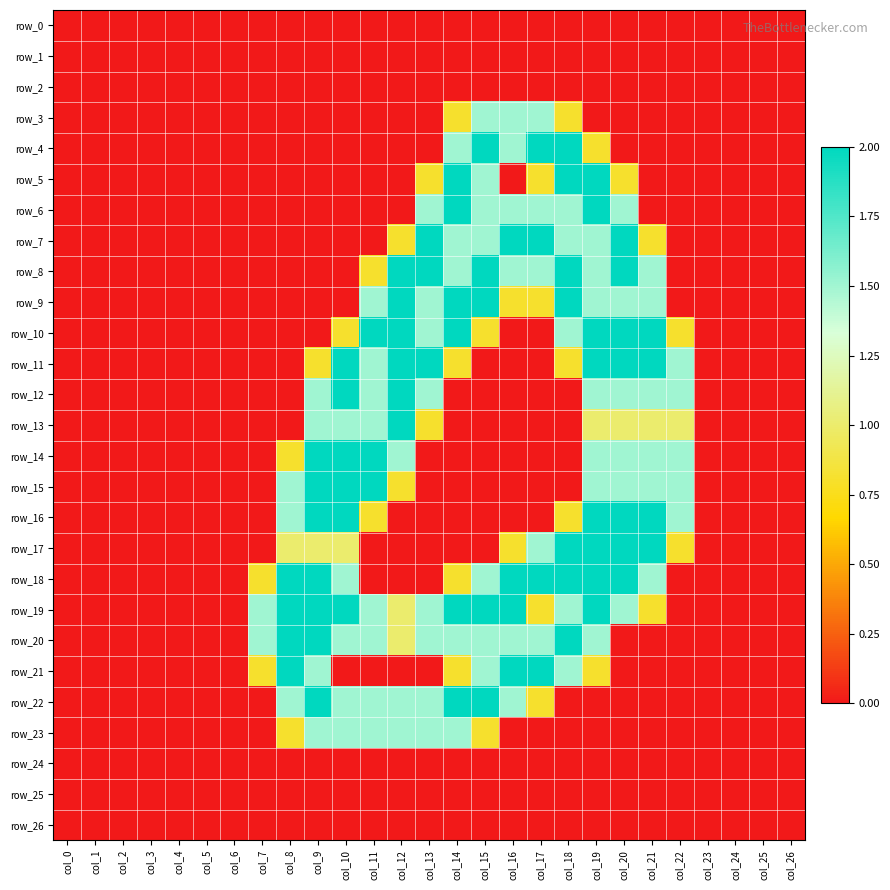

Reading left to right, list all the values displayed in this chart.

row_0: col_0=0.0	col_1=0.0	col_2=0.0	col_3=0.0	col_4=0.0	col_5=0.0	col_6=0.0	col_7=0.0	col_8=0.0	col_9=0.0	col_10=0.0	col_11=0.0	col_12=0.0	col_13=0.0	col_14=0.0	col_15=0.0	col_16=0.0	col_17=0.0	col_18=0.0	col_19=0.0	col_20=0.0	col_21=0.0	col_22=0.0	col_23=0.0	col_24=0.0	col_25=0.0	col_26=0.0
row_1: col_0=0.0	col_1=0.0	col_2=0.0	col_3=0.0	col_4=0.0	col_5=0.0	col_6=0.0	col_7=0.0	col_8=0.0	col_9=0.0	col_10=0.0	col_11=0.0	col_12=0.0	col_13=0.0	col_14=0.0	col_15=0.0	col_16=0.0	col_17=0.0	col_18=0.0	col_19=0.0	col_20=0.0	col_21=0.0	col_22=0.0	col_23=0.0	col_24=0.0	col_25=0.0	col_26=0.0
row_2: col_0=0.0	col_1=0.0	col_2=0.0	col_3=0.0	col_4=0.0	col_5=0.0	col_6=0.0	col_7=0.0	col_8=0.0	col_9=0.0	col_10=0.0	col_11=0.0	col_12=0.0	col_13=0.0	col_14=0.0	col_15=0.0	col_16=0.0	col_17=0.0	col_18=0.0	col_19=0.0	col_20=0.0	col_21=0.0	col_22=0.0	col_23=0.0	col_24=0.0	col_25=0.0	col_26=0.0
row_3: col_0=0.0	col_1=0.0	col_2=0.0	col_3=0.0	col_4=0.0	col_5=0.0	col_6=0.0	col_7=0.0	col_8=0.0	col_9=0.0	col_10=0.0	col_11=0.0	col_12=0.0	col_13=0.0	col_14=0.8	col_15=1.5	col_16=1.5	col_17=1.5	col_18=0.8	col_19=0.0	col_20=0.0	col_21=0.0	col_22=0.0	col_23=0.0	col_24=0.0	col_25=0.0	col_26=0.0
row_4: col_0=0.0	col_1=0.0	col_2=0.0	col_3=0.0	col_4=0.0	col_5=0.0	col_6=0.0	col_7=0.0	col_8=0.0	col_9=0.0	col_10=0.0	col_11=0.0	col_12=0.0	col_13=0.0	col_14=1.5	col_15=2.0	col_16=1.5	col_17=2.0	col_18=2.0	col_19=0.8	col_20=0.0	col_21=0.0	col_22=0.0	col_23=0.0	col_24=0.0	col_25=0.0	col_26=0.0
row_5: col_0=0.0	col_1=0.0	col_2=0.0	col_3=0.0	col_4=0.0	col_5=0.0	col_6=0.0	col_7=0.0	col_8=0.0	col_9=0.0	col_10=0.0	col_11=0.0	col_12=0.0	col_13=0.8	col_14=2.0	col_15=1.5	col_16=0.0	col_17=0.8	col_18=2.0	col_19=2.0	col_20=0.8	col_21=0.0	col_22=0.0	col_23=0.0	col_24=0.0	col_25=0.0	col_26=0.0
row_6: col_0=0.0	col_1=0.0	col_2=0.0	col_3=0.0	col_4=0.0	col_5=0.0	col_6=0.0	col_7=0.0	col_8=0.0	col_9=0.0	col_10=0.0	col_11=0.0	col_12=0.0	col_13=1.5	col_14=2.0	col_15=1.5	col_16=1.5	col_17=1.5	col_18=1.5	col_19=2.0	col_20=1.5	col_21=0.0	col_22=0.0	col_23=0.0	col_24=0.0	col_25=0.0	col_26=0.0
row_7: col_0=0.0	col_1=0.0	col_2=0.0	col_3=0.0	col_4=0.0	col_5=0.0	col_6=0.0	col_7=0.0	col_8=0.0	col_9=0.0	col_10=0.0	col_11=0.0	col_12=0.8	col_13=2.0	col_14=1.5	col_15=1.5	col_16=2.0	col_17=2.0	col_18=1.5	col_19=1.5	col_20=2.0	col_21=0.8	col_22=0.0	col_23=0.0	col_24=0.0	col_25=0.0	col_26=0.0
row_8: col_0=0.0	col_1=0.0	col_2=0.0	col_3=0.0	col_4=0.0	col_5=0.0	col_6=0.0	col_7=0.0	col_8=0.0	col_9=0.0	col_10=0.0	col_11=0.8	col_12=2.0	col_13=2.0	col_14=1.5	col_15=2.0	col_16=1.5	col_17=1.5	col_18=2.0	col_19=1.5	col_20=2.0	col_21=1.5	col_22=0.0	col_23=0.0	col_24=0.0	col_25=0.0	col_26=0.0
row_9: col_0=0.0	col_1=0.0	col_2=0.0	col_3=0.0	col_4=0.0	col_5=0.0	col_6=0.0	col_7=0.0	col_8=0.0	col_9=0.0	col_10=0.0	col_11=1.5	col_12=2.0	col_13=1.5	col_14=2.0	col_15=2.0	col_16=0.8	col_17=0.8	col_18=2.0	col_19=1.5	col_20=1.5	col_21=1.5	col_22=0.0	col_23=0.0	col_24=0.0	col_25=0.0	col_26=0.0
row_10: col_0=0.0	col_1=0.0	col_2=0.0	col_3=0.0	col_4=0.0	col_5=0.0	col_6=0.0	col_7=0.0	col_8=0.0	col_9=0.0	col_10=0.8	col_11=2.0	col_12=2.0	col_13=1.5	col_14=2.0	col_15=0.8	col_16=0.0	col_17=0.0	col_18=1.5	col_19=2.0	col_20=2.0	col_21=2.0	col_22=0.8	col_23=0.0	col_24=0.0	col_25=0.0	col_26=0.0
row_11: col_0=0.0	col_1=0.0	col_2=0.0	col_3=0.0	col_4=0.0	col_5=0.0	col_6=0.0	col_7=0.0	col_8=0.0	col_9=0.8	col_10=2.0	col_11=1.5	col_12=2.0	col_13=2.0	col_14=0.8	col_15=0.0	col_16=0.0	col_17=0.0	col_18=0.8	col_19=2.0	col_20=2.0	col_21=2.0	col_22=1.5	col_23=0.0	col_24=0.0	col_25=0.0	col_26=0.0
row_12: col_0=0.0	col_1=0.0	col_2=0.0	col_3=0.0	col_4=0.0	col_5=0.0	col_6=0.0	col_7=0.0	col_8=0.0	col_9=1.5	col_10=2.0	col_11=1.5	col_12=2.0	col_13=1.5	col_14=0.0	col_15=0.0	col_16=0.0	col_17=0.0	col_18=0.0	col_19=1.5	col_20=1.5	col_21=1.5	col_22=1.5	col_23=0.0	col_24=0.0	col_25=0.0	col_26=0.0
row_13: col_0=0.0	col_1=0.0	col_2=0.0	col_3=0.0	col_4=0.0	col_5=0.0	col_6=0.0	col_7=0.0	col_8=0.0	col_9=1.5	col_10=1.5	col_11=1.5	col_12=2.0	col_13=0.8	col_14=0.0	col_15=0.0	col_16=0.0	col_17=0.0	col_18=0.0	col_19=1.0	col_20=1.0	col_21=1.0	col_22=1.0	col_23=0.0	col_24=0.0	col_25=0.0	col_26=0.0
row_14: col_0=0.0	col_1=0.0	col_2=0.0	col_3=0.0	col_4=0.0	col_5=0.0	col_6=0.0	col_7=0.0	col_8=0.8	col_9=2.0	col_10=2.0	col_11=2.0	col_12=1.5	col_13=0.0	col_14=0.0	col_15=0.0	col_16=0.0	col_17=0.0	col_18=0.0	col_19=1.5	col_20=1.5	col_21=1.5	col_22=1.5	col_23=0.0	col_24=0.0	col_25=0.0	col_26=0.0
row_15: col_0=0.0	col_1=0.0	col_2=0.0	col_3=0.0	col_4=0.0	col_5=0.0	col_6=0.0	col_7=0.0	col_8=1.5	col_9=2.0	col_10=2.0	col_11=2.0	col_12=0.8	col_13=0.0	col_14=0.0	col_15=0.0	col_16=0.0	col_17=0.0	col_18=0.0	col_19=1.5	col_20=1.5	col_21=1.5	col_22=1.5	col_23=0.0	col_24=0.0	col_25=0.0	col_26=0.0
row_16: col_0=0.0	col_1=0.0	col_2=0.0	col_3=0.0	col_4=0.0	col_5=0.0	col_6=0.0	col_7=0.0	col_8=1.5	col_9=2.0	col_10=2.0	col_11=0.8	col_12=0.0	col_13=0.0	col_14=0.0	col_15=0.0	col_16=0.0	col_17=0.0	col_18=0.8	col_19=2.0	col_20=2.0	col_21=2.0	col_22=1.5	col_23=0.0	col_24=0.0	col_25=0.0	col_26=0.0
row_17: col_0=0.0	col_1=0.0	col_2=0.0	col_3=0.0	col_4=0.0	col_5=0.0	col_6=0.0	col_7=0.0	col_8=1.0	col_9=1.0	col_10=1.0	col_11=0.0	col_12=0.0	col_13=0.0	col_14=0.0	col_15=0.0	col_16=0.8	col_17=1.5	col_18=2.0	col_19=2.0	col_20=2.0	col_21=2.0	col_22=0.8	col_23=0.0	col_24=0.0	col_25=0.0	col_26=0.0
row_18: col_0=0.0	col_1=0.0	col_2=0.0	col_3=0.0	col_4=0.0	col_5=0.0	col_6=0.0	col_7=0.8	col_8=2.0	col_9=2.0	col_10=1.5	col_11=0.0	col_12=0.0	col_13=0.0	col_14=0.8	col_15=1.5	col_16=2.0	col_17=2.0	col_18=2.0	col_19=2.0	col_20=2.0	col_21=1.5	col_22=0.0	col_23=0.0	col_24=0.0	col_25=0.0	col_26=0.0
row_19: col_0=0.0	col_1=0.0	col_2=0.0	col_3=0.0	col_4=0.0	col_5=0.0	col_6=0.0	col_7=1.5	col_8=2.0	col_9=2.0	col_10=2.0	col_11=1.5	col_12=1.0	col_13=1.5	col_14=2.0	col_15=2.0	col_16=2.0	col_17=0.8	col_18=1.5	col_19=2.0	col_20=1.5	col_21=0.8	col_22=0.0	col_23=0.0	col_24=0.0	col_25=0.0	col_26=0.0
row_20: col_0=0.0	col_1=0.0	col_2=0.0	col_3=0.0	col_4=0.0	col_5=0.0	col_6=0.0	col_7=1.5	col_8=2.0	col_9=2.0	col_10=1.5	col_11=1.5	col_12=1.0	col_13=1.5	col_14=1.5	col_15=1.5	col_16=1.5	col_17=1.5	col_18=2.0	col_19=1.5	col_20=0.0	col_21=0.0	col_22=0.0	col_23=0.0	col_24=0.0	col_25=0.0	col_26=0.0
row_21: col_0=0.0	col_1=0.0	col_2=0.0	col_3=0.0	col_4=0.0	col_5=0.0	col_6=0.0	col_7=0.8	col_8=2.0	col_9=1.5	col_10=0.0	col_11=0.0	col_12=0.0	col_13=0.0	col_14=0.8	col_15=1.5	col_16=2.0	col_17=2.0	col_18=1.5	col_19=0.8	col_20=0.0	col_21=0.0	col_22=0.0	col_23=0.0	col_24=0.0	col_25=0.0	col_26=0.0
row_22: col_0=0.0	col_1=0.0	col_2=0.0	col_3=0.0	col_4=0.0	col_5=0.0	col_6=0.0	col_7=0.0	col_8=1.5	col_9=2.0	col_10=1.5	col_11=1.5	col_12=1.5	col_13=1.5	col_14=2.0	col_15=2.0	col_16=1.5	col_17=0.8	col_18=0.0	col_19=0.0	col_20=0.0	col_21=0.0	col_22=0.0	col_23=0.0	col_24=0.0	col_25=0.0	col_26=0.0
row_23: col_0=0.0	col_1=0.0	col_2=0.0	col_3=0.0	col_4=0.0	col_5=0.0	col_6=0.0	col_7=0.0	col_8=0.8	col_9=1.5	col_10=1.5	col_11=1.5	col_12=1.5	col_13=1.5	col_14=1.5	col_15=0.8	col_16=0.0	col_17=0.0	col_18=0.0	col_19=0.0	col_20=0.0	col_21=0.0	col_22=0.0	col_23=0.0	col_24=0.0	col_25=0.0	col_26=0.0
row_24: col_0=0.0	col_1=0.0	col_2=0.0	col_3=0.0	col_4=0.0	col_5=0.0	col_6=0.0	col_7=0.0	col_8=0.0	col_9=0.0	col_10=0.0	col_11=0.0	col_12=0.0	col_13=0.0	col_14=0.0	col_15=0.0	col_16=0.0	col_17=0.0	col_18=0.0	col_19=0.0	col_20=0.0	col_21=0.0	col_22=0.0	col_23=0.0	col_24=0.0	col_25=0.0	col_26=0.0
row_25: col_0=0.0	col_1=0.0	col_2=0.0	col_3=0.0	col_4=0.0	col_5=0.0	col_6=0.0	col_7=0.0	col_8=0.0	col_9=0.0	col_10=0.0	col_11=0.0	col_12=0.0	col_13=0.0	col_14=0.0	col_15=0.0	col_16=0.0	col_17=0.0	col_18=0.0	col_19=0.0	col_20=0.0	col_21=0.0	col_22=0.0	col_23=0.0	col_24=0.0	col_25=0.0	col_26=0.0
row_26: col_0=0.0	col_1=0.0	col_2=0.0	col_3=0.0	col_4=0.0	col_5=0.0	col_6=0.0	col_7=0.0	col_8=0.0	col_9=0.0	col_10=0.0	col_11=0.0	col_12=0.0	col_13=0.0	col_14=0.0	col_15=0.0	col_16=0.0	col_17=0.0	col_18=0.0	col_19=0.0	col_20=0.0	col_21=0.0	col_22=0.0	col_23=0.0	col_24=0.0	col_25=0.0	col_26=0.0